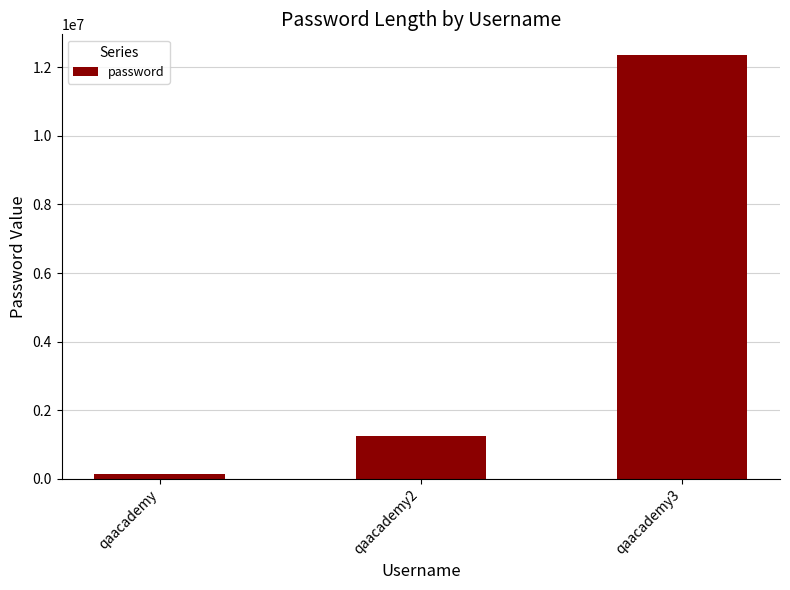

Read the value at qaacademy3, to the nearest 100.

12345700